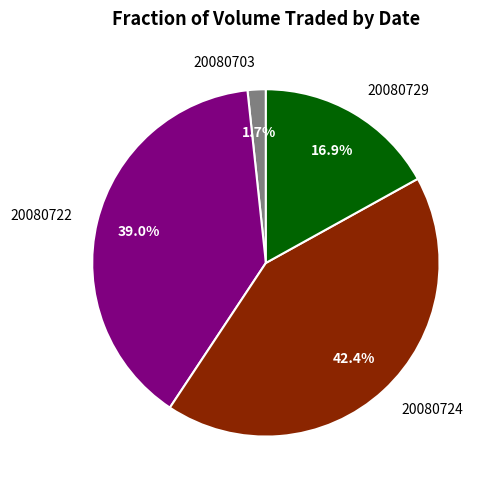

Combined, what portion of the pie is 20080703 and 20080729?

18.6%